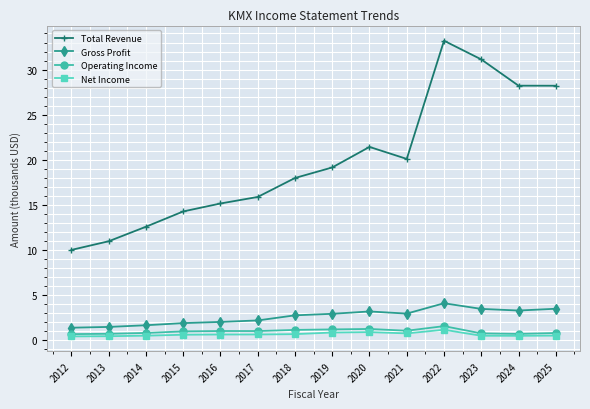

What value does the Total Revenue series have at 2022?

33.2